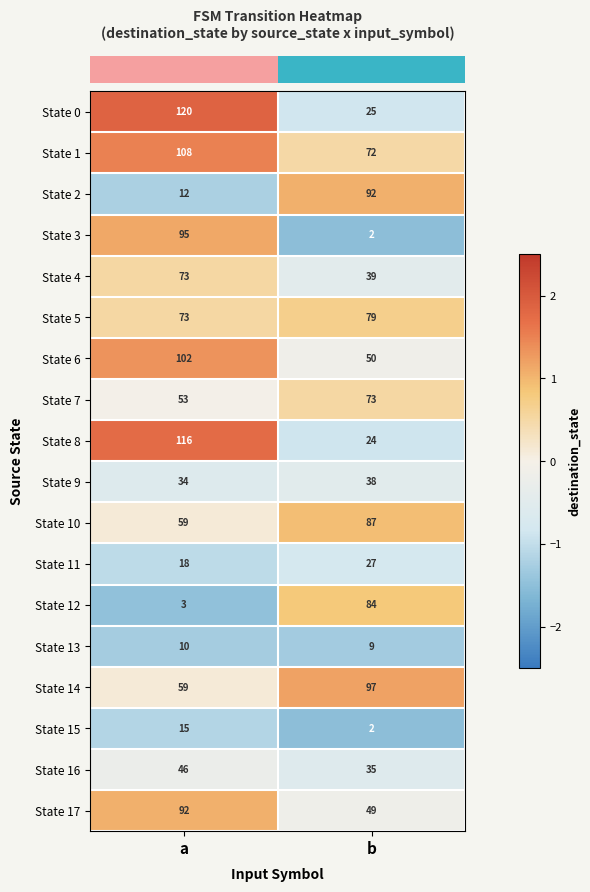

What is the difference between the maximum and minimum values in the State 12 series?

81